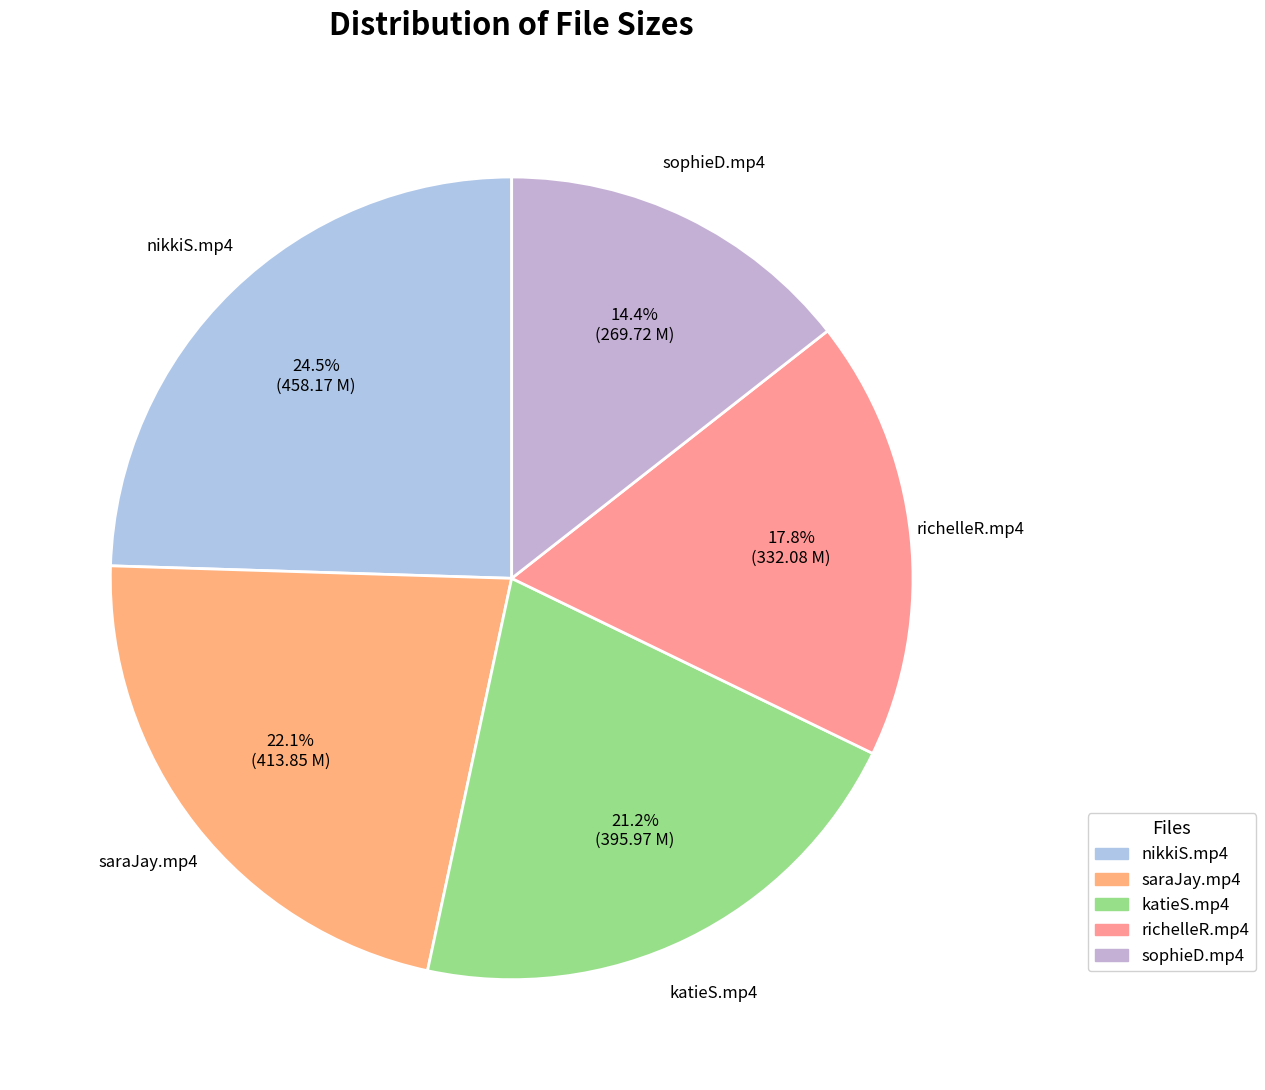

What percentage is the katieS.mp4 slice, to the nearest percent?

21%